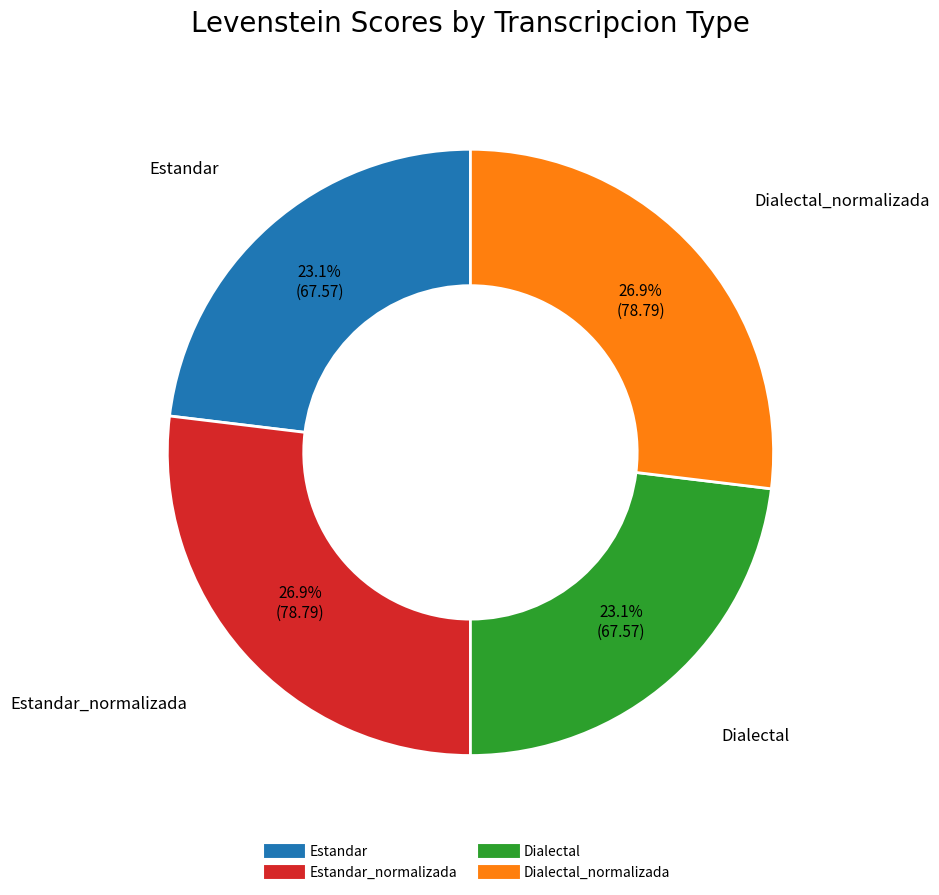

Is there a majority slice in this chart?

No